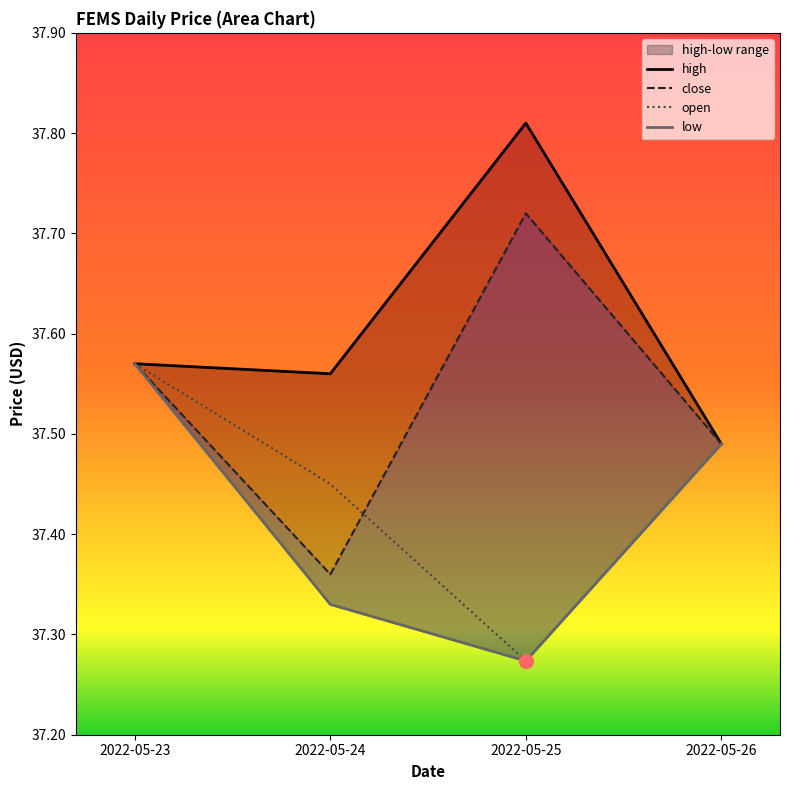

At how many categories does at least one series exceed 37?

4